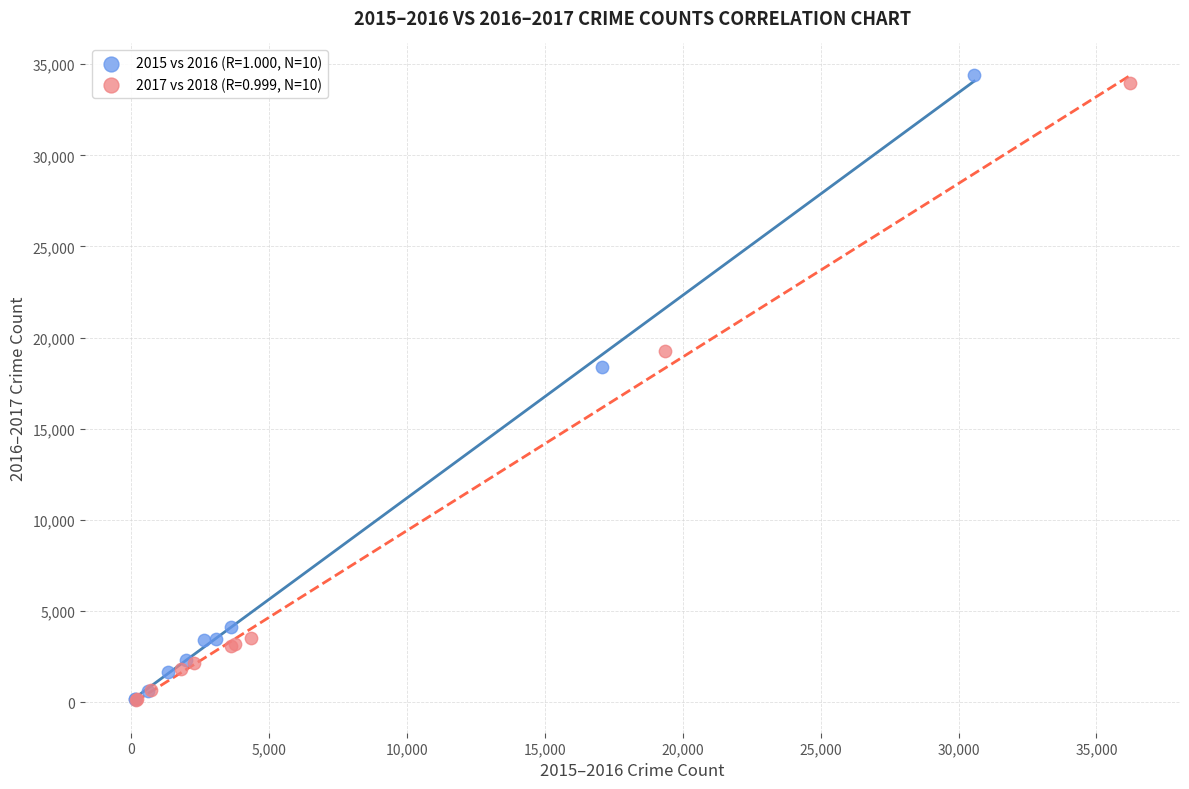

Which series has the largest Y range (max minus min)?

2015 vs 2016 (R=1.000, N=10)